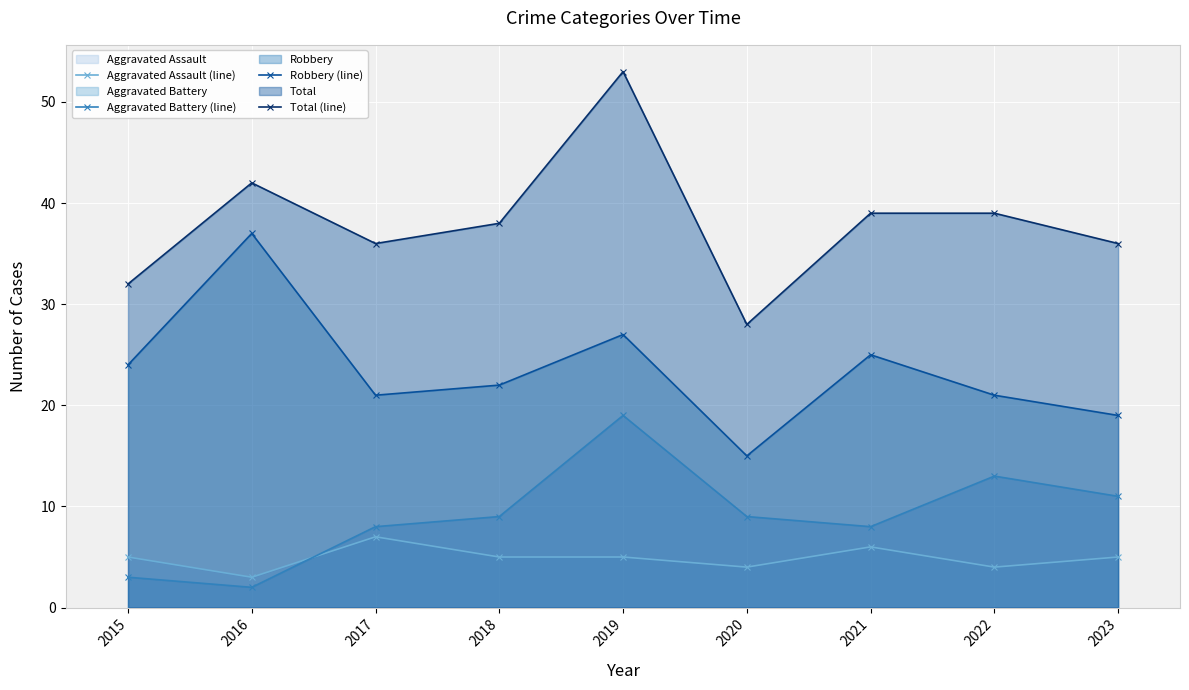

At which label is Total (line) closest to 40?

2021